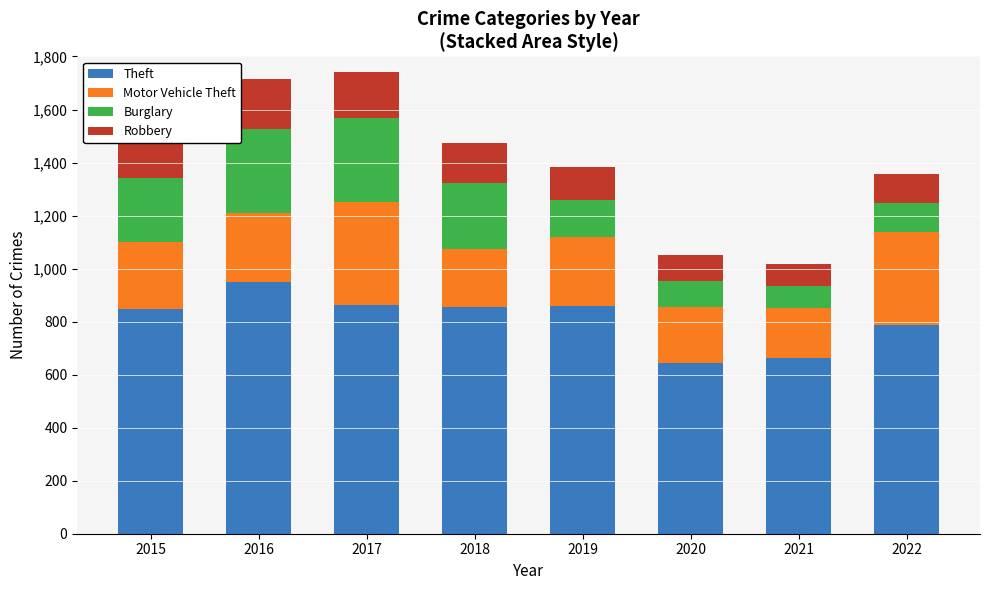

What is the approximate value of Theft at 2017?

863